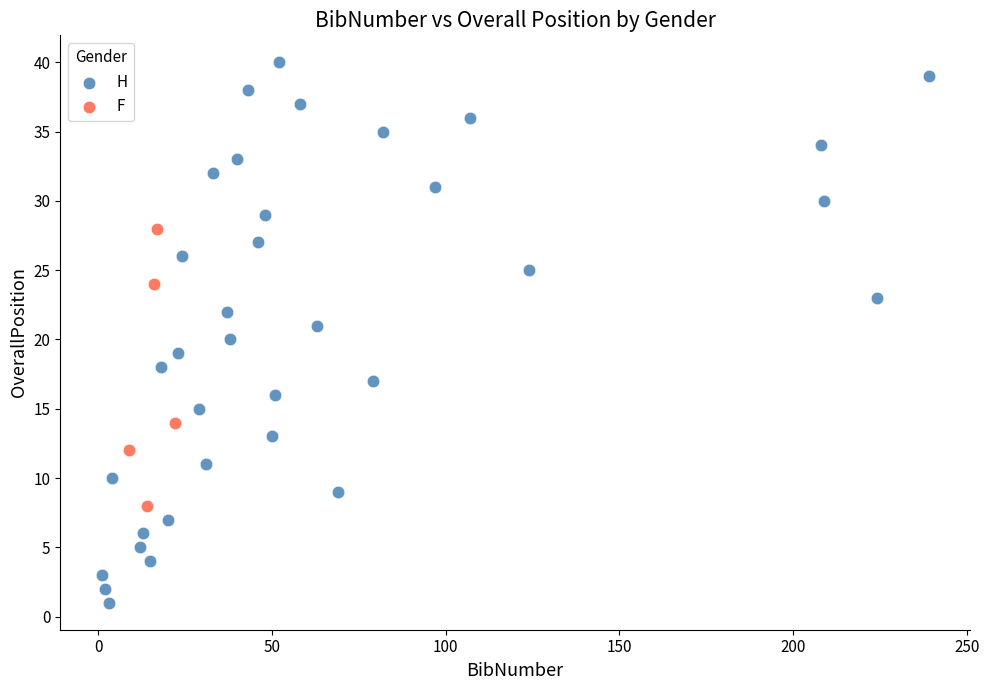

Which series contains the lowest Y value?

H